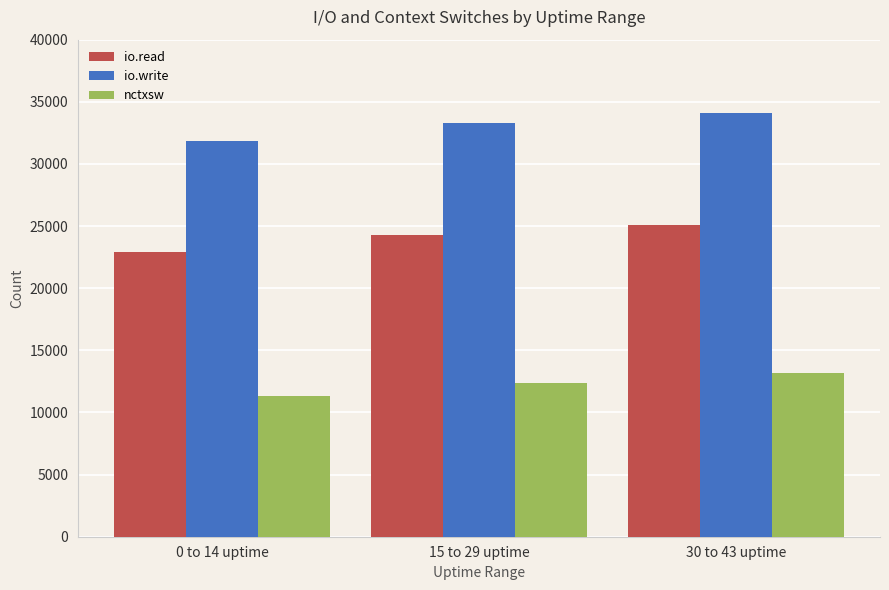

Is it true that io.write equals 56789 at 15 to 29 uptime?

False